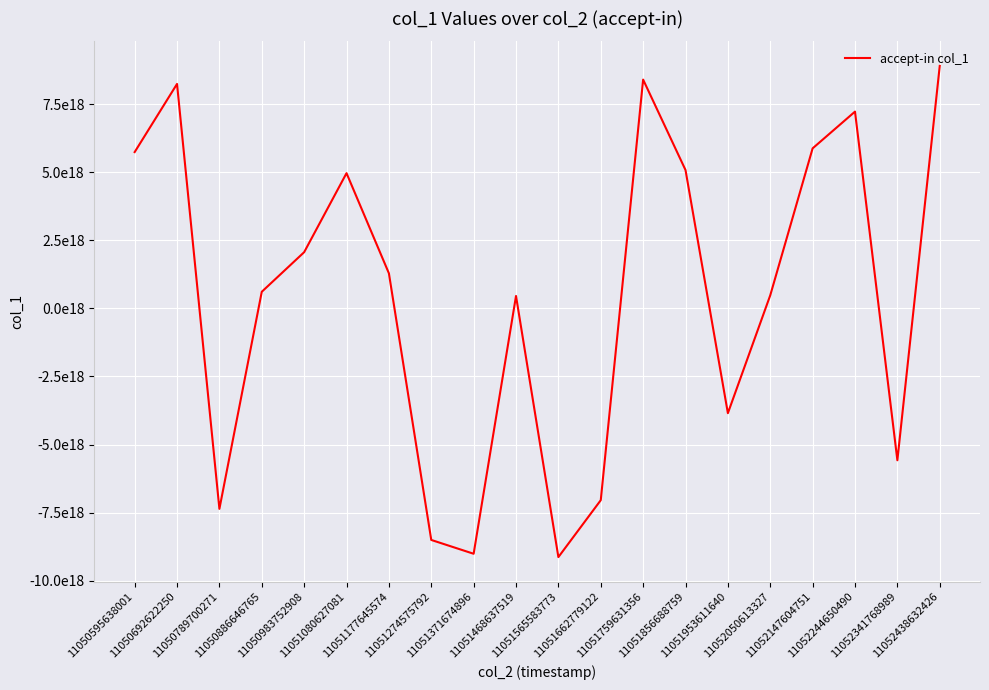

Does the chart display data point markers on the line(s)?

No